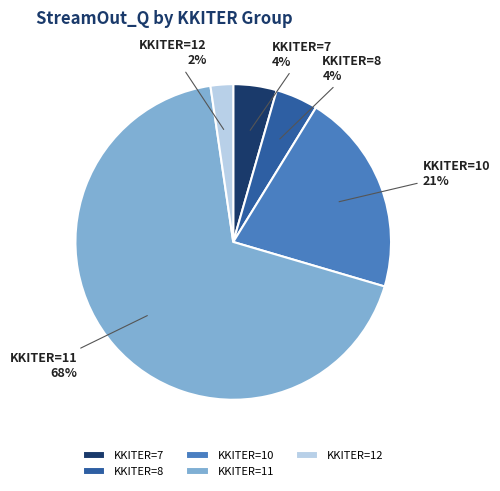

True or false: KKITER=7 accounts for 4% of the total.

True